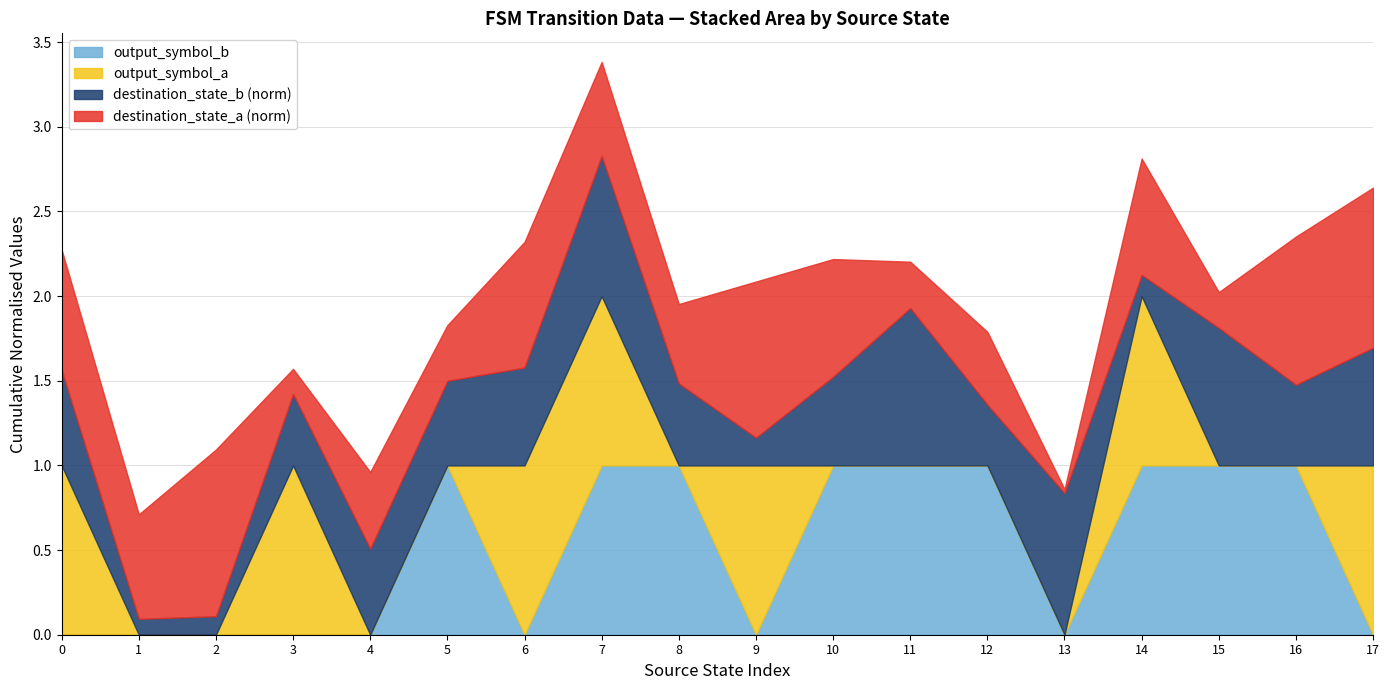

What are all the series names shown in the legend?

output_symbol_b, output_symbol_a, destination_state_b (norm), destination_state_a (norm)